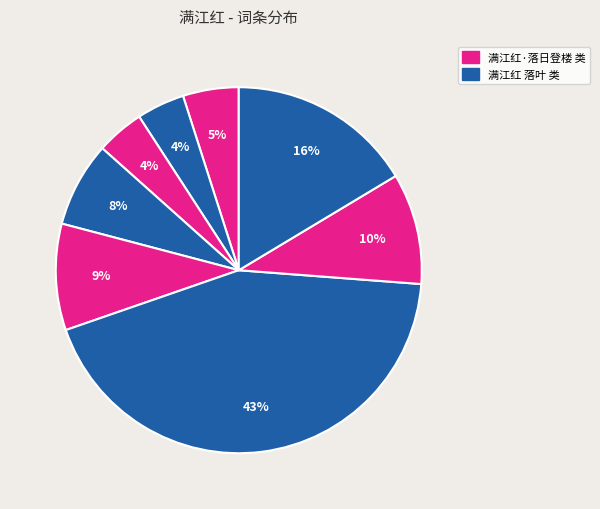

How many slices are in this pie chart?

8